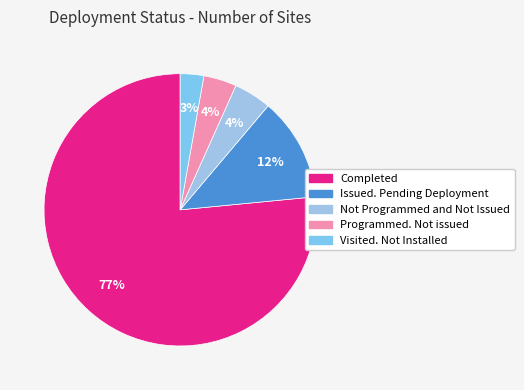

Rank the categories by value from highest to lowest.

Completed, Issued. Pending Deployment, Not Programmed and Not Issued, Programmed. Not issued, Visited. Not Installed